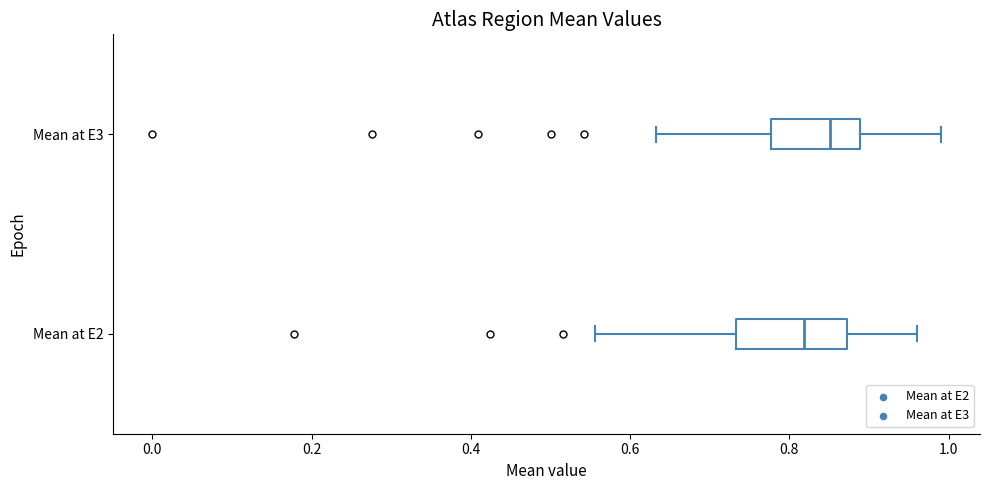

Where does the right whisker of the box for Mean at E3 end on the x-axis? The values are not printed on the chart, so give them approximately, as read against the axis.

1.00